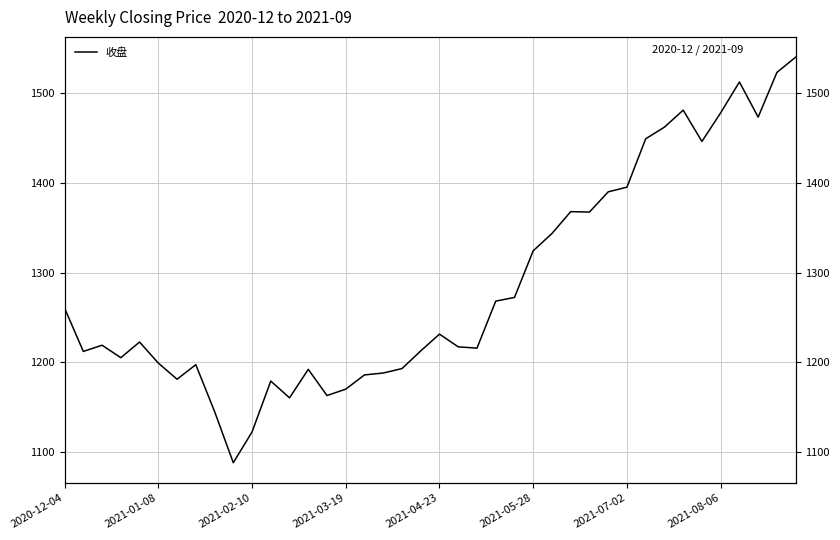

The chart shows a value of 1446.3 at 34. True or false?

True